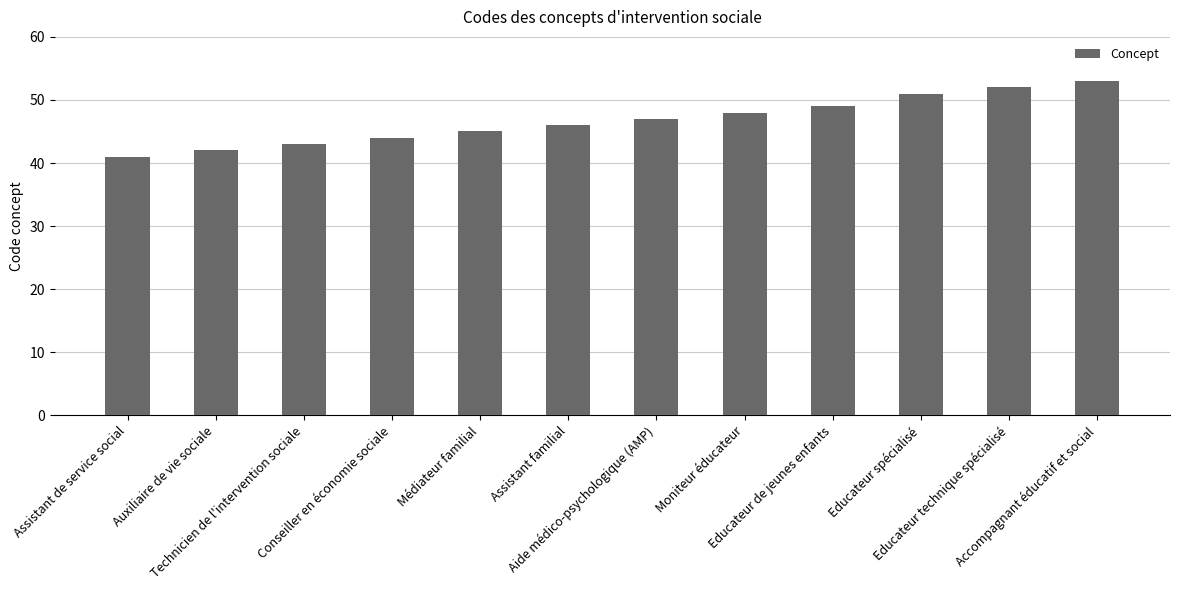

Reading left to right, transcribe all the data shown in this chart.

Assistant de service social=41	Auxiliaire de vie sociale=42	Technicien de l'intervention sociale=43	Conseiller en économie sociale=44	Médiateur familial=45	Assistant familial=46	Aide médico-psychologique (AMP)=47	Moniteur éducateur=48	Educateur de jeunes enfants=49	Educateur spécialisé=51	Educateur technique spécialisé=52	Accompagnant éducatif et social=53